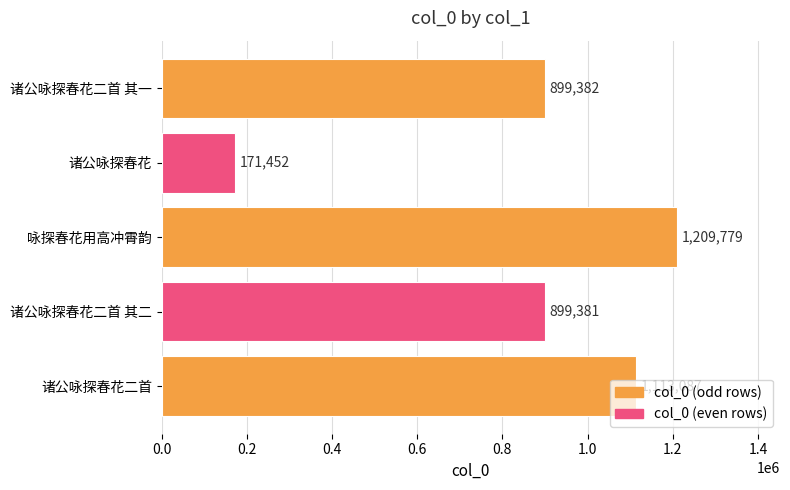

True or false: the data shows 1209779 at 咏探春花用高冲霄韵.

True